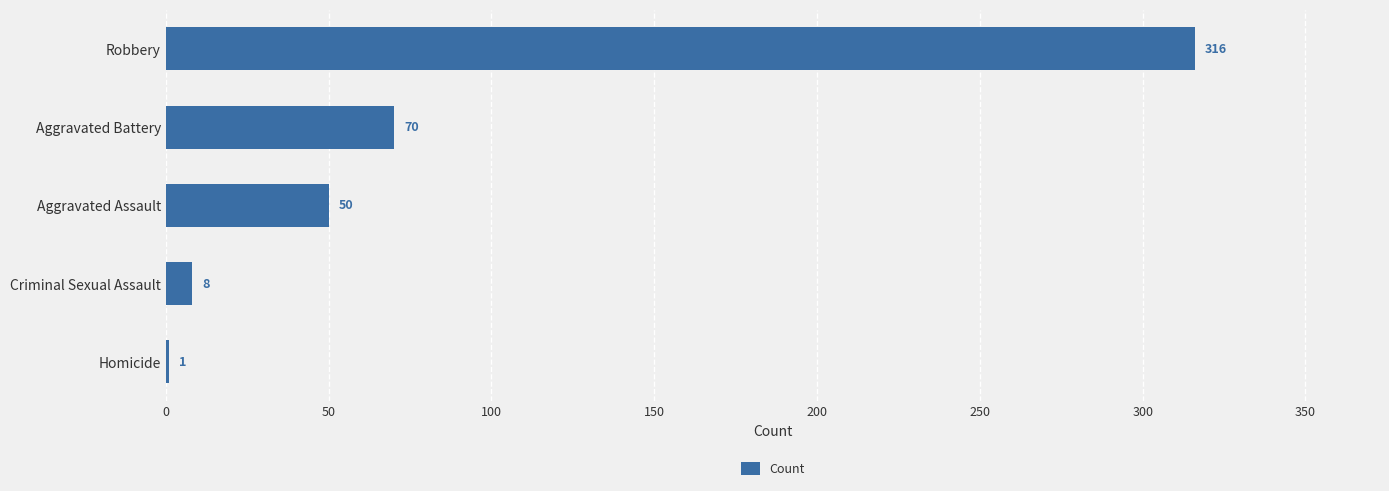

What is the sum of all values?

445